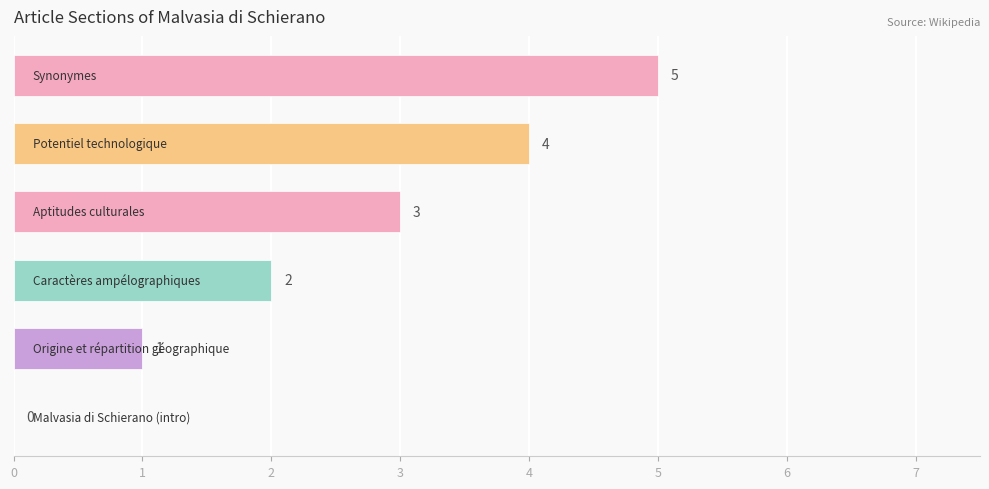

What is the sum of all values?

15